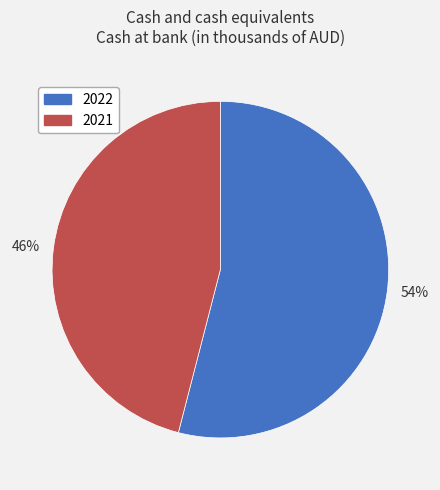

The 54% slice represents 66% of the pie. True or false?

False